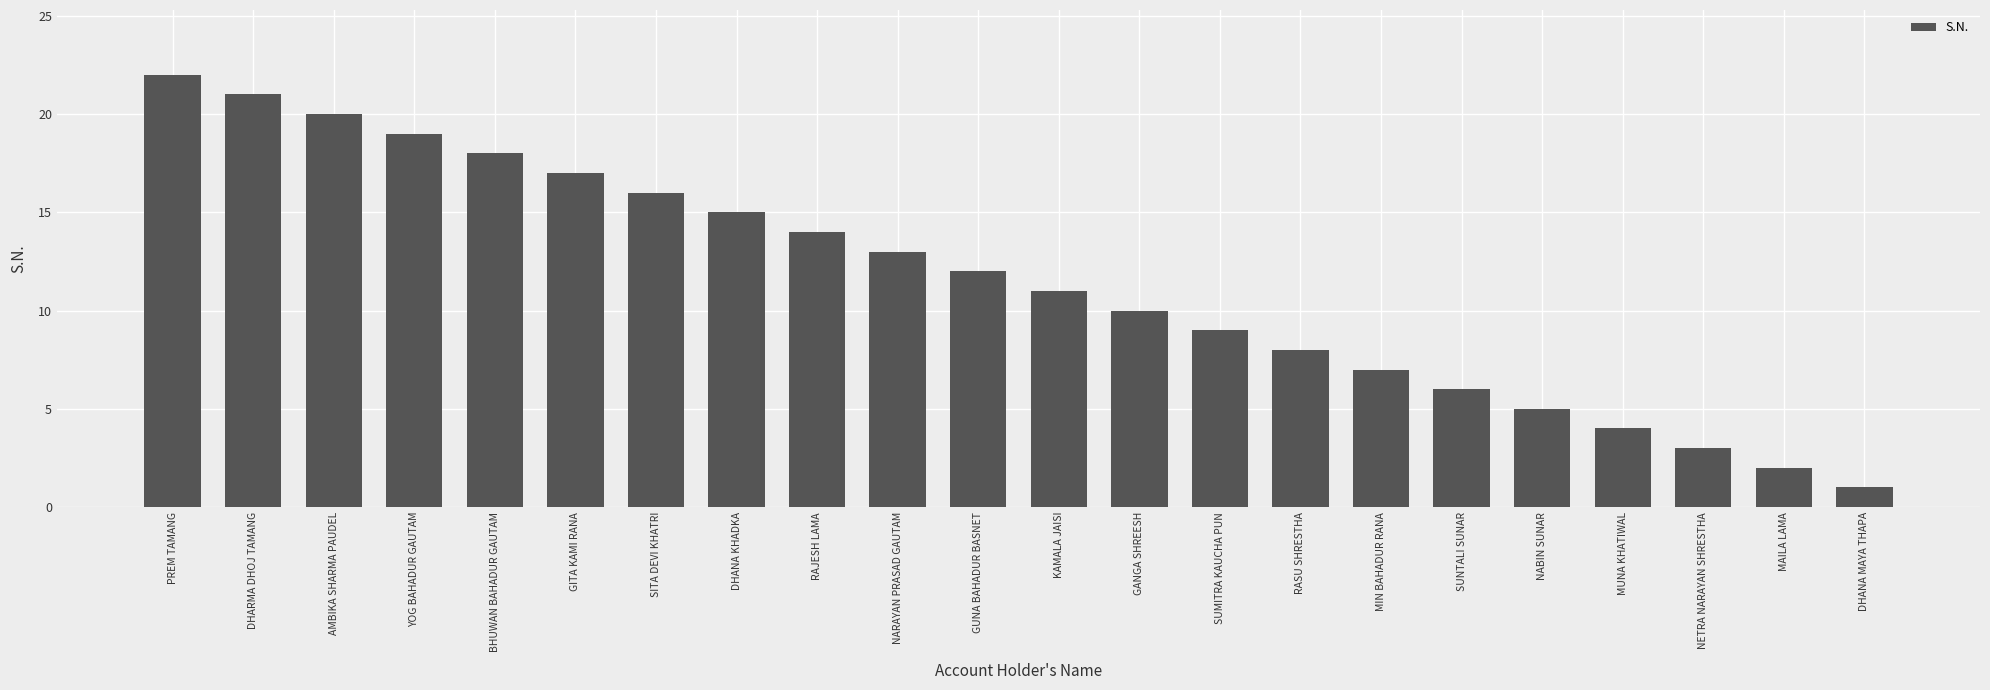

What position from the right is SUMITRA KAUCHA PUN?

9